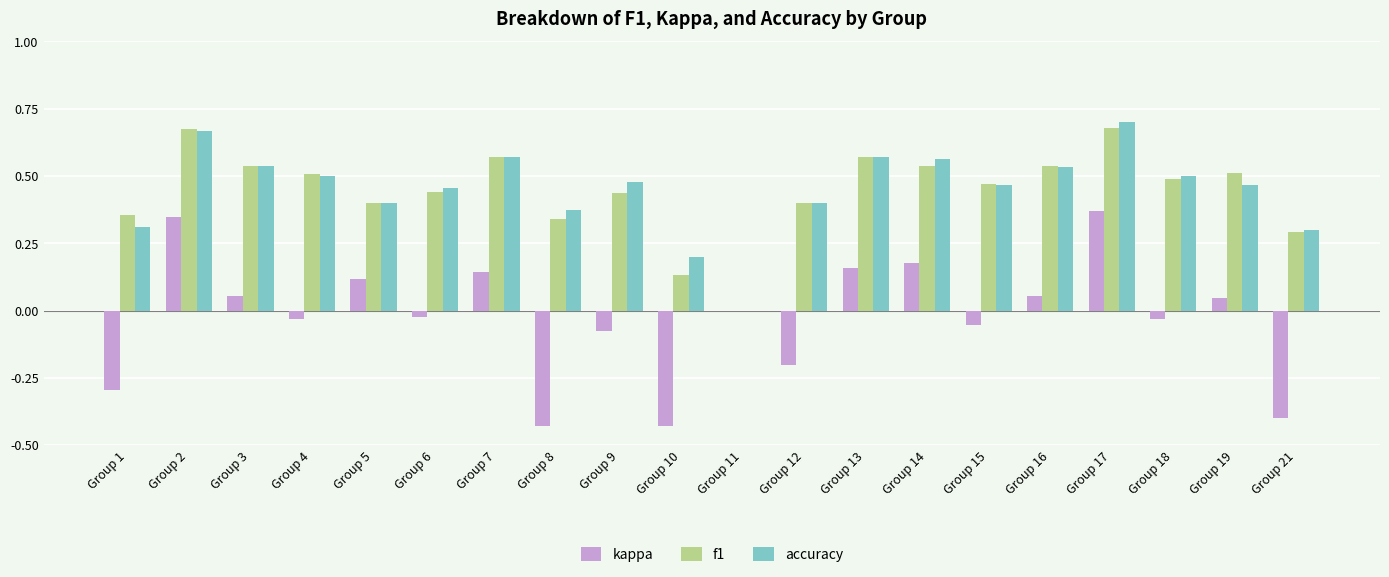

Are the bars grouped side by side (vs. stacked)?

Yes